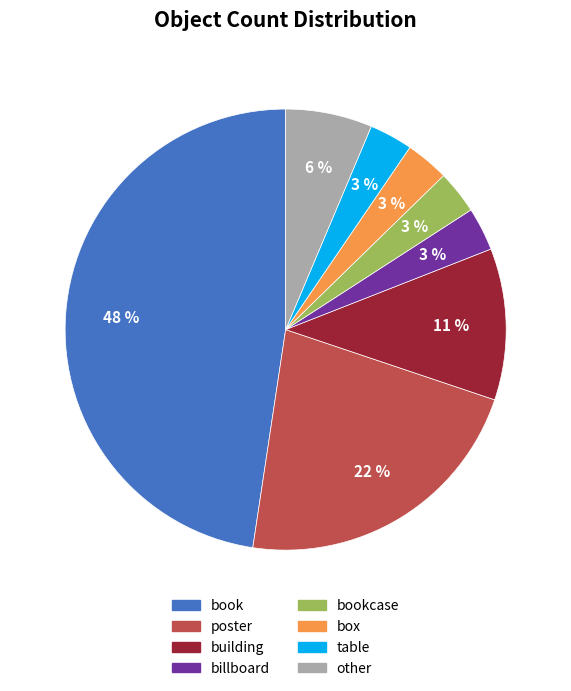

Count the number of slices in the pie.

8